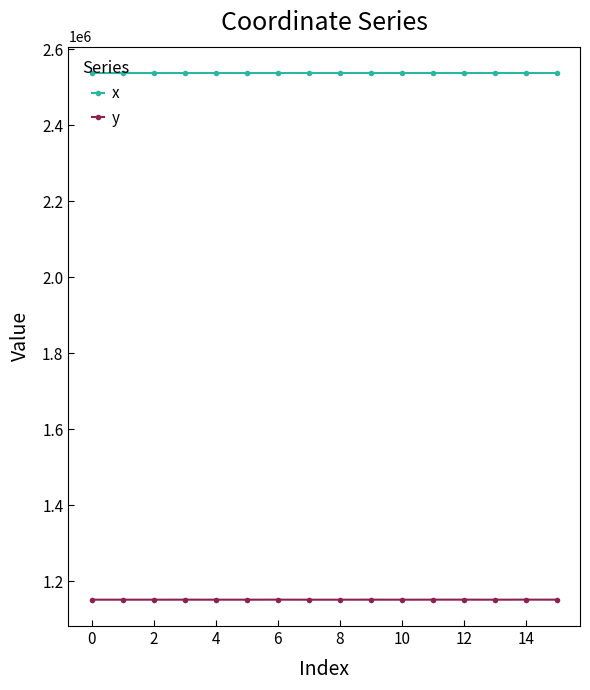

What is the average value of the y series?

1151301.8